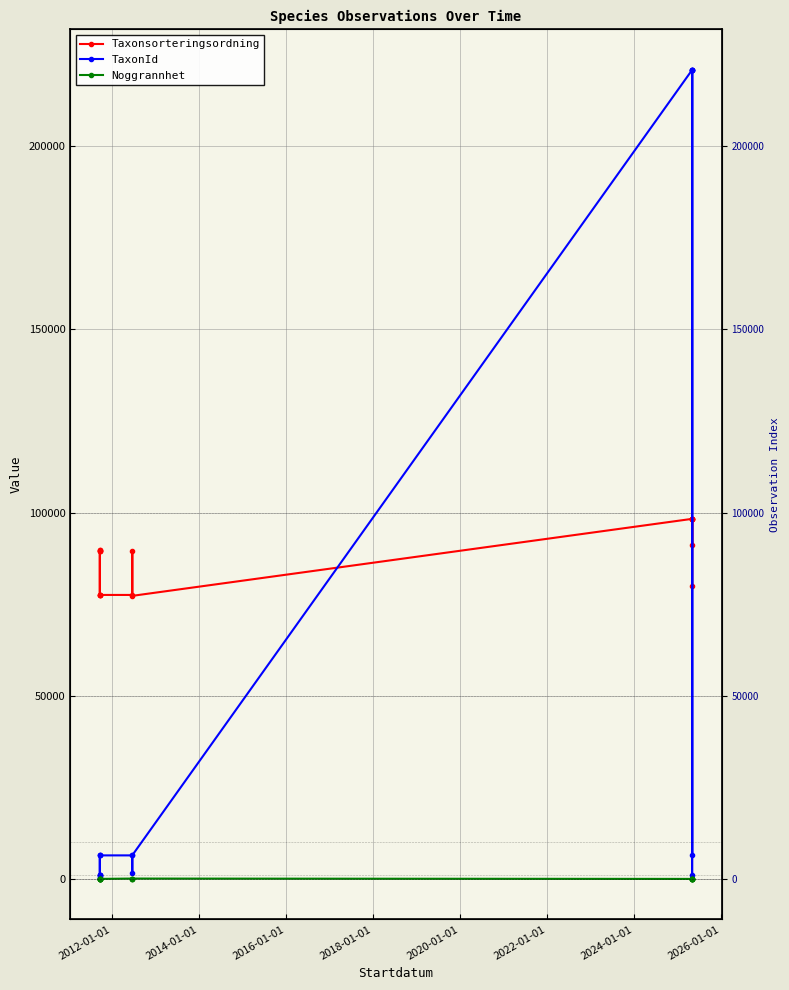

What are all the series names shown in the legend?

Taxonsorteringsordning, TaxonId, Noggrannhet